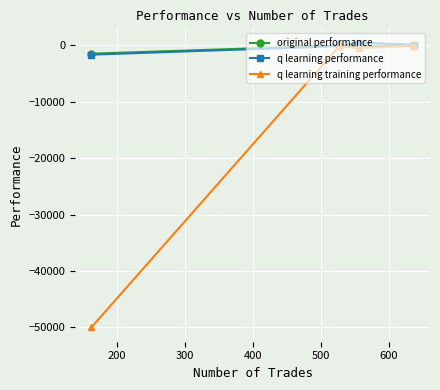

Which series has the largest range (max minus min)?

q learning training performance